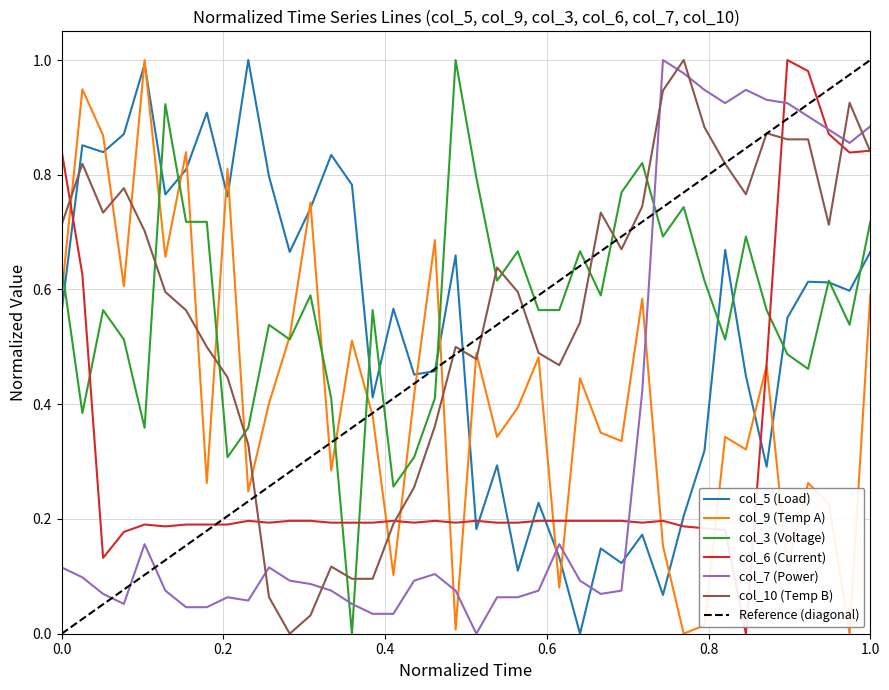

What is the sum of all col_7 values?

12.7